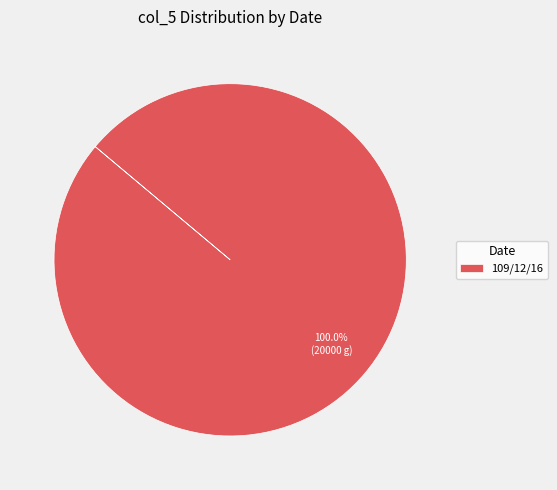

Count the number of slices in the pie.

1